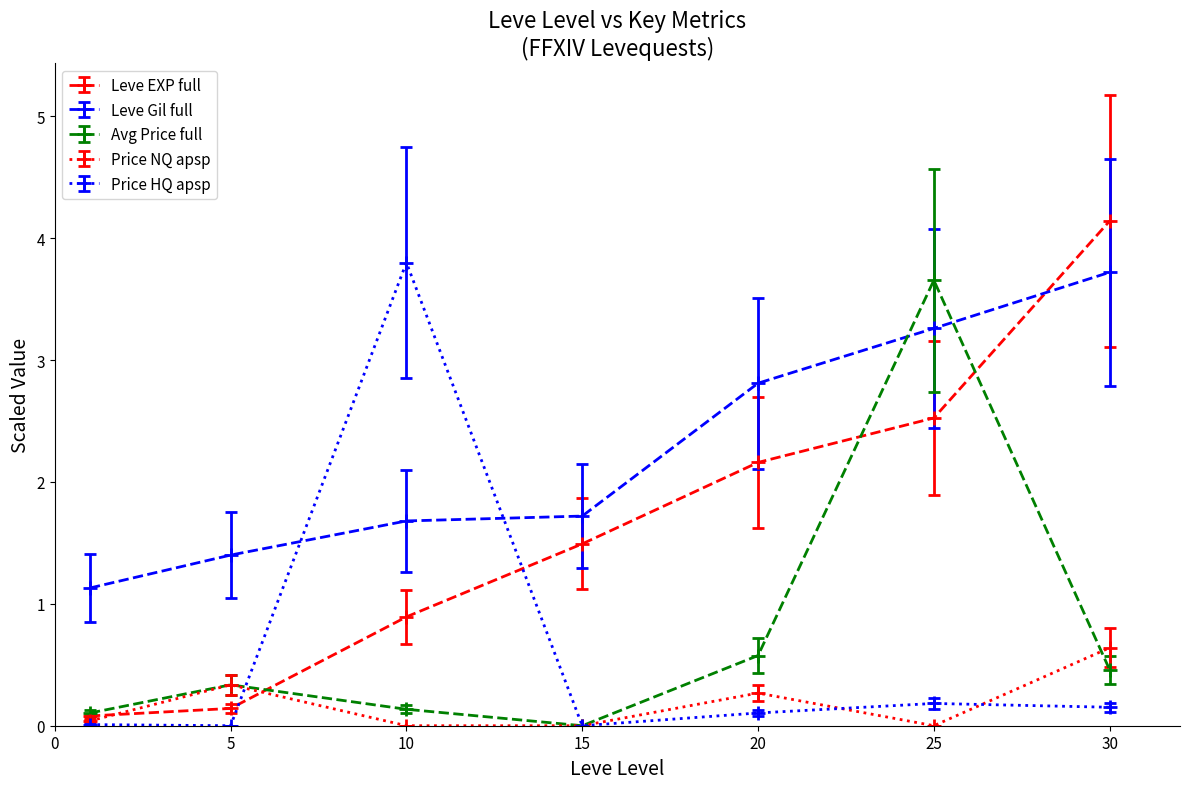

What is the maximum value for Price HQ apsp?

3.8